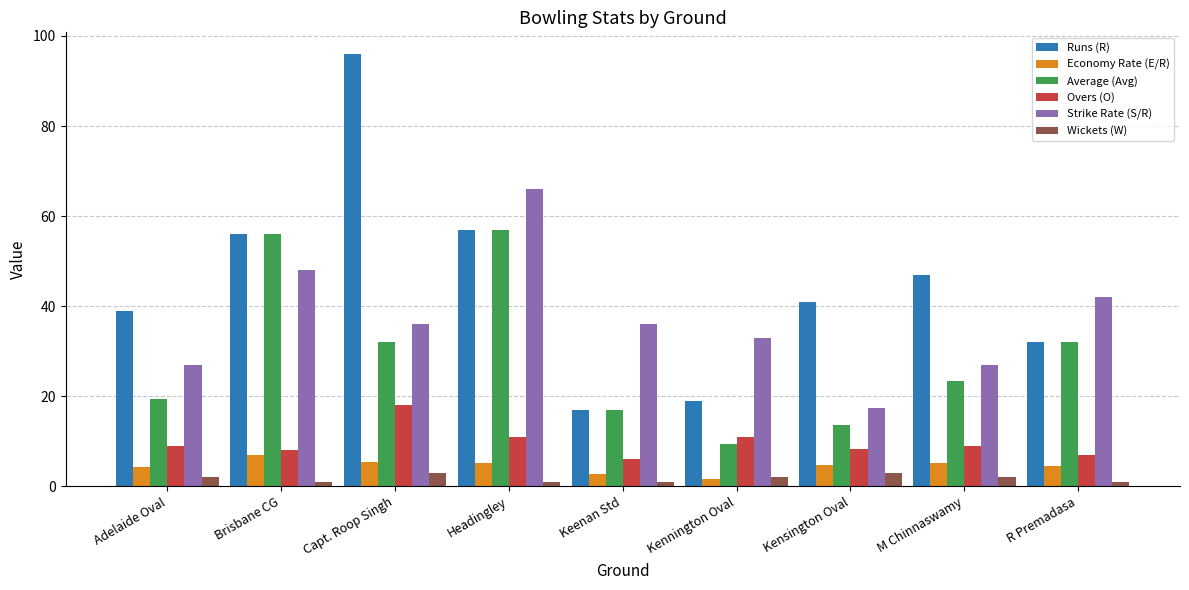

What is the value of the Runs (R) bar at the 4th from the left?

57.0